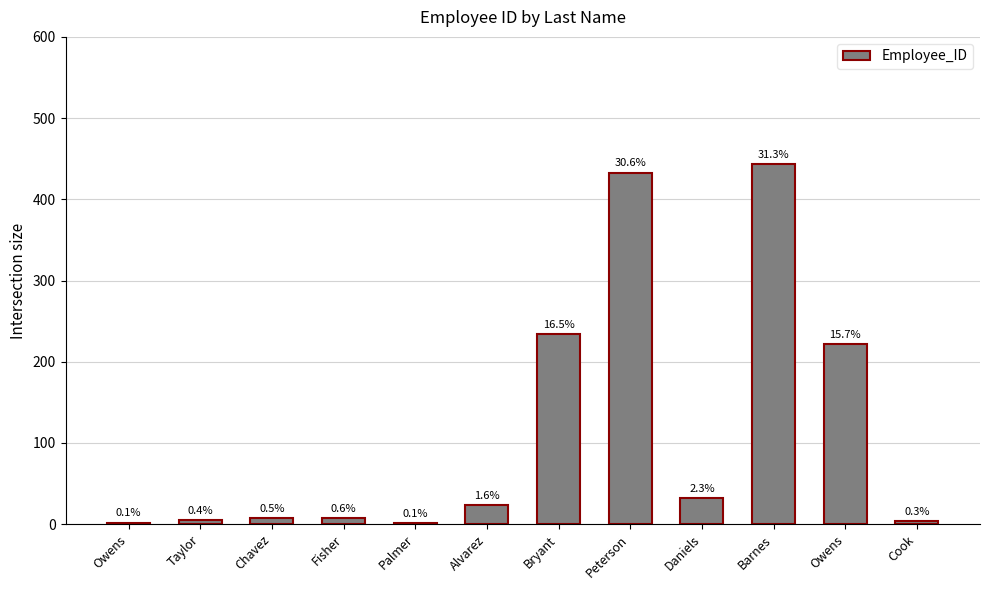

Does the chart contain stacked bars?

No